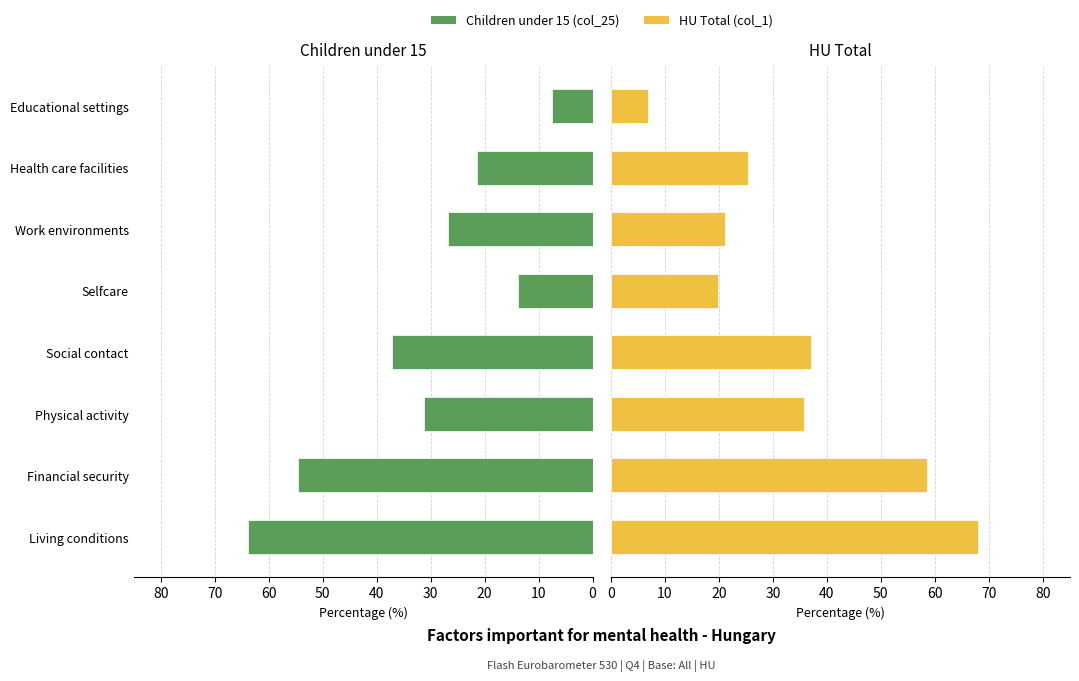

Which series has the largest range (max minus min)?

HU Total (col_1)